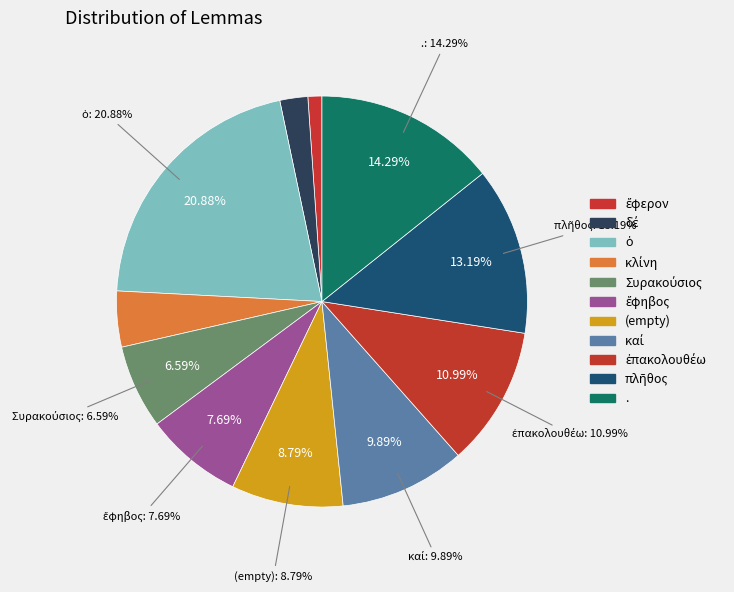

Does δέ represent more than half of the total?

No